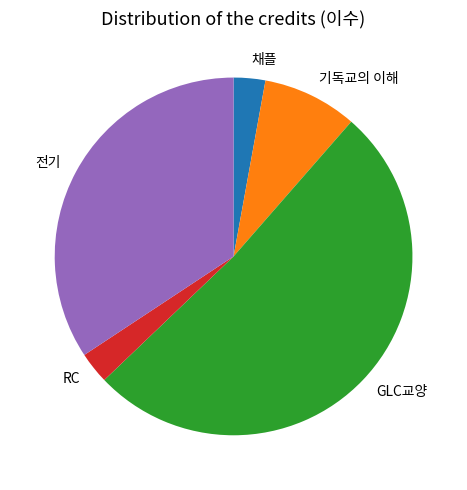

Does any single category account for the majority?

Yes